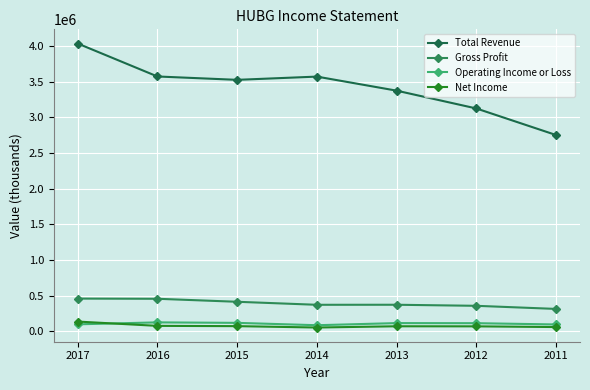

Rank the series by their maximum value, from highest to lowest.

Total Revenue, Gross Profit, Net Income, Operating Income or Loss